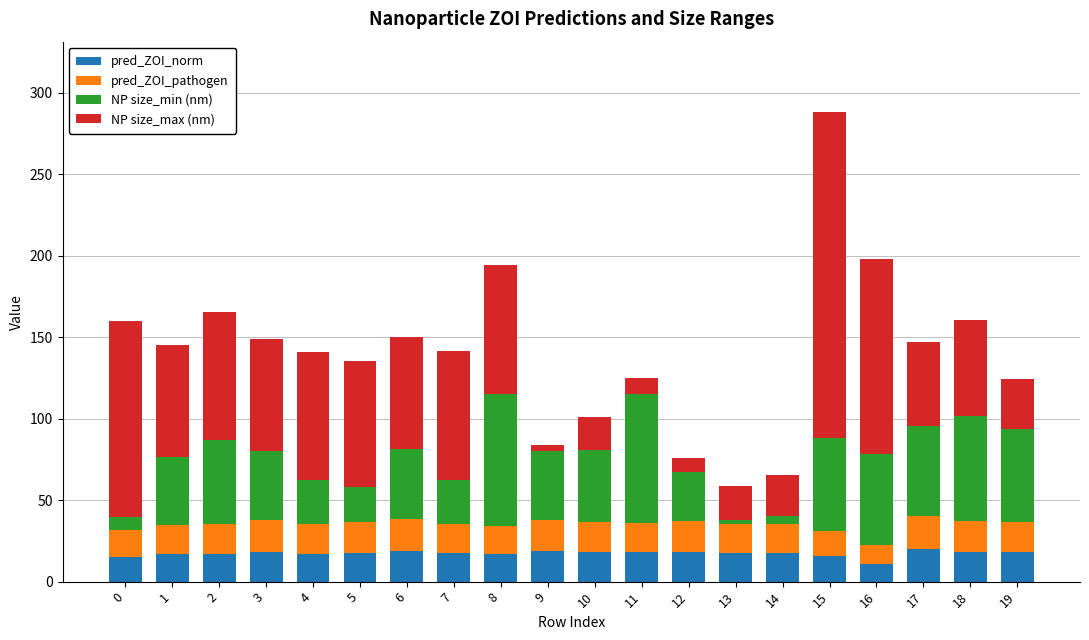

What is the lowest value of the pred_ZOI_norm series?

11.0